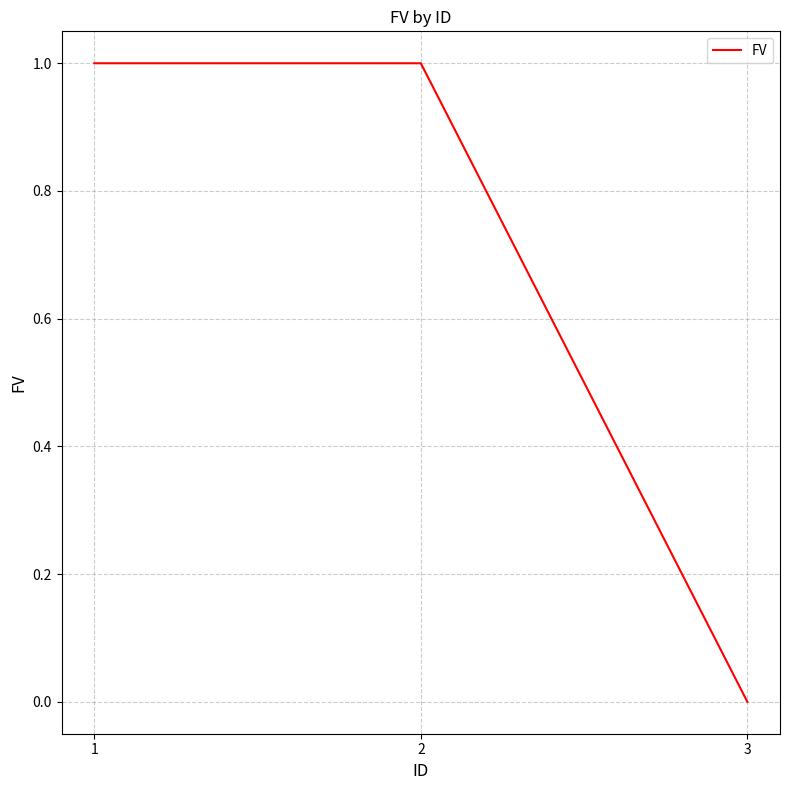

How many values are below 1?

1